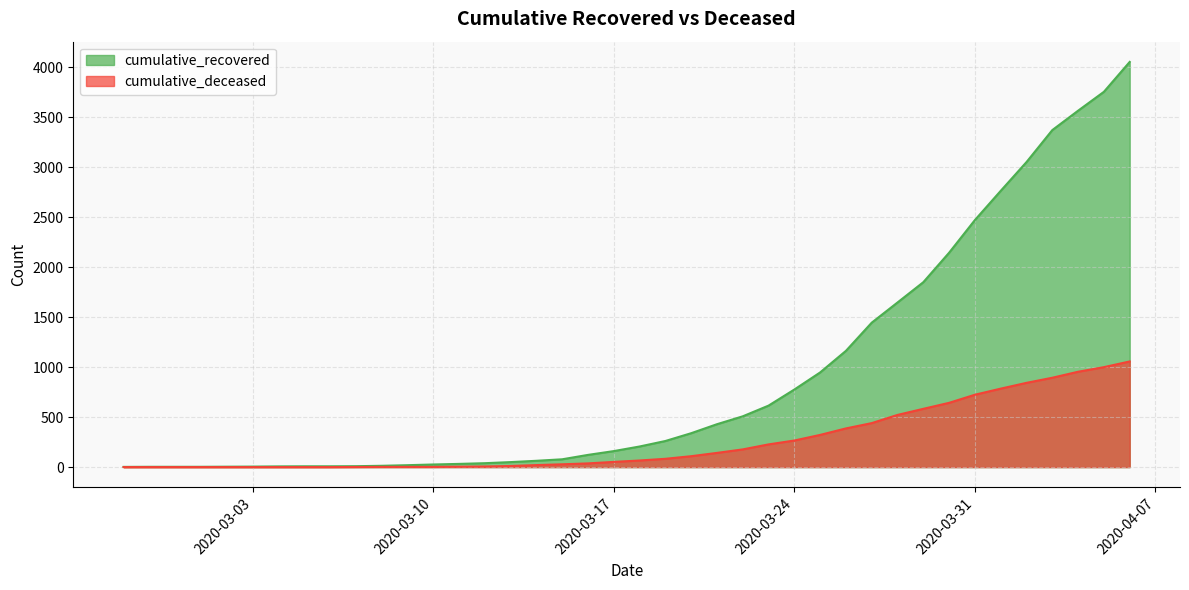

List the series in order of their overall mean, lowest first.

cumulative_deceased, cumulative_recovered